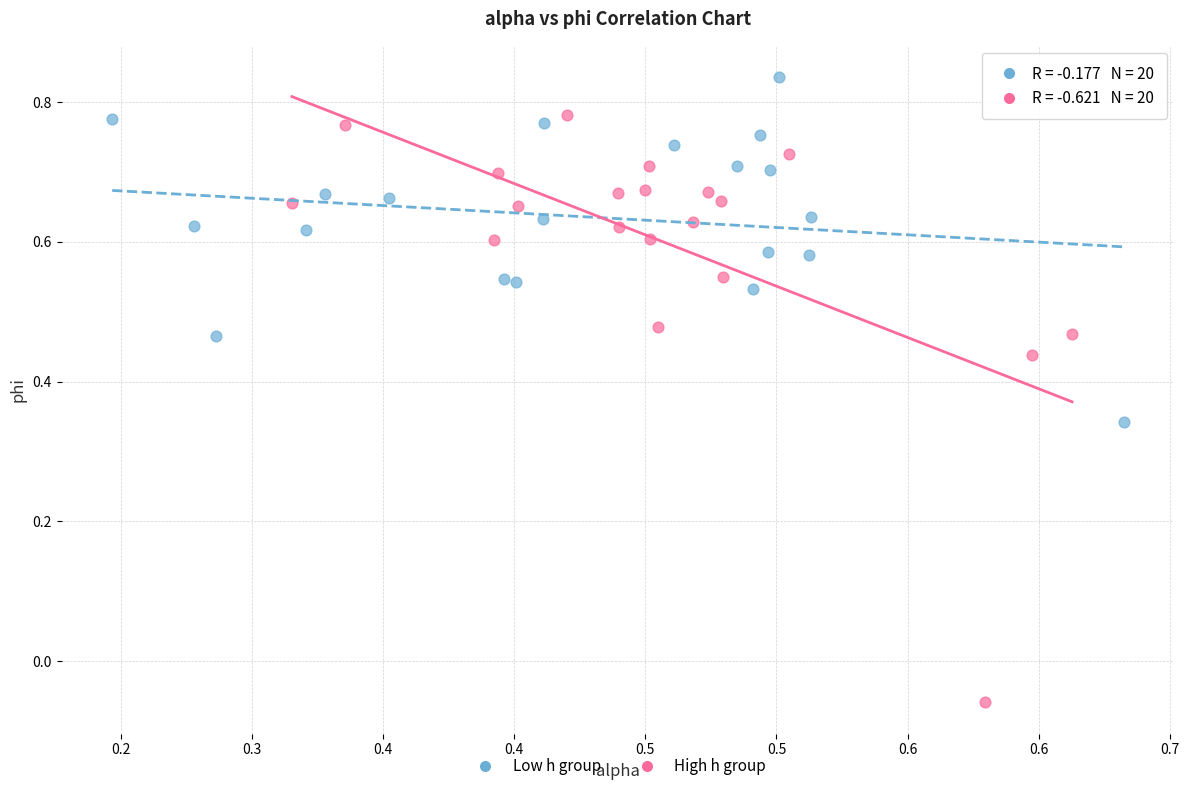

Which series reaches the minimum Y coordinate?

High h group